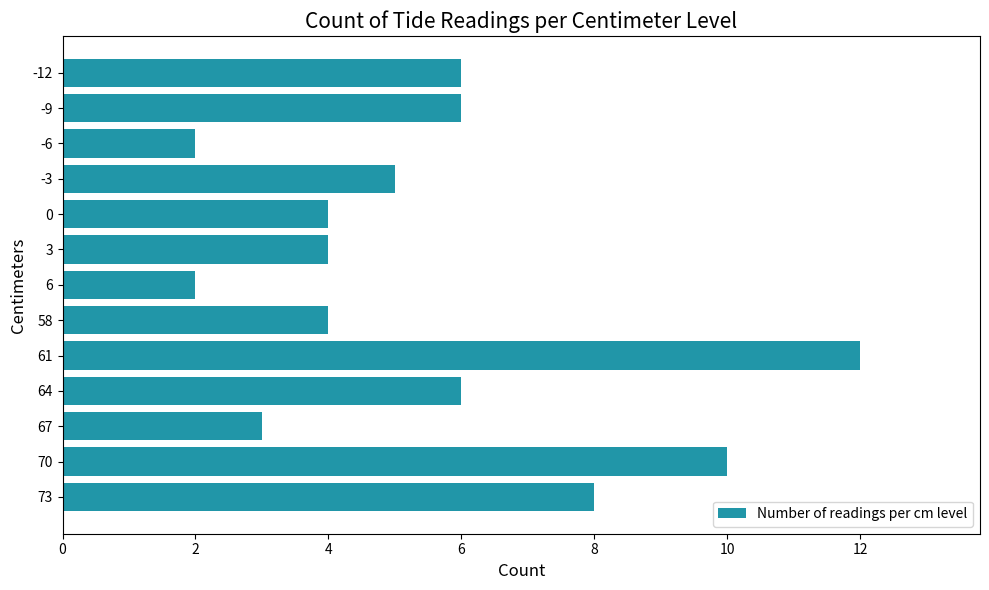

Is it true that the value at 58 is 3?

False